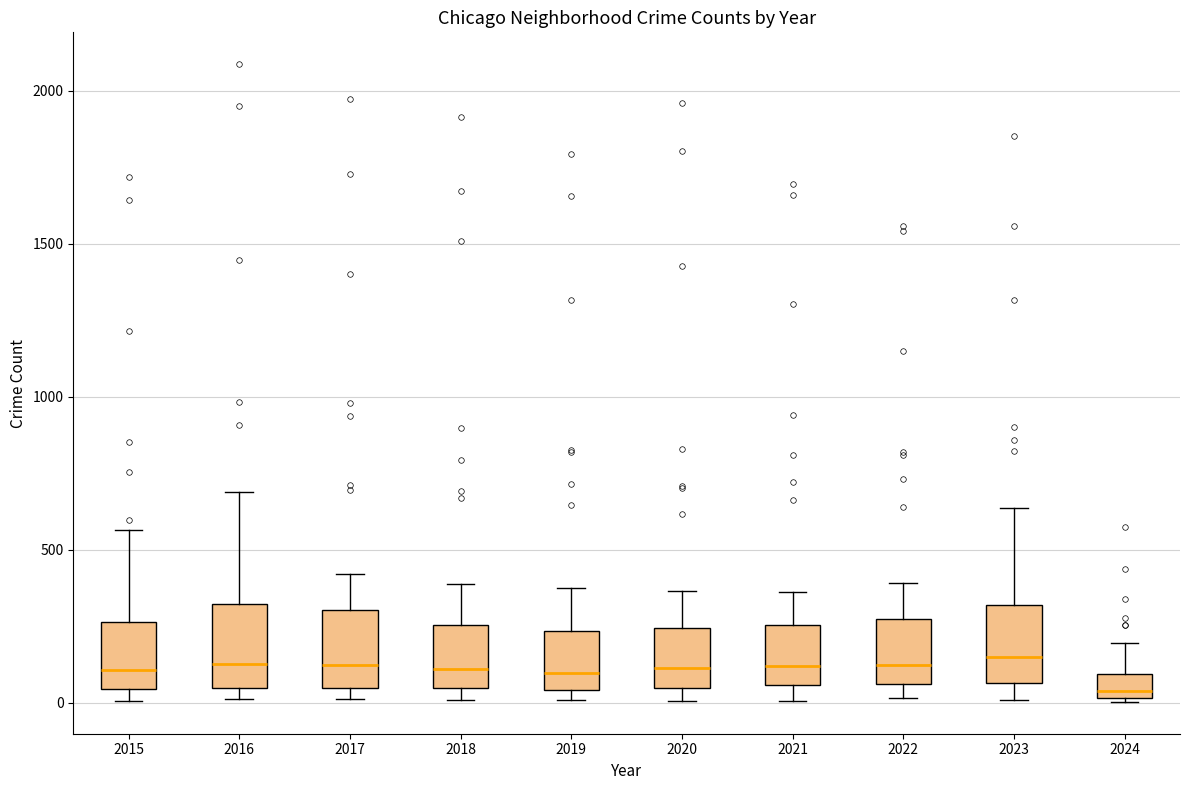

Where does the lower whisker of the box at x = 2023 end on the y-axis? The values are not printed on the chart, so give them approximately, as read against the axis.

0